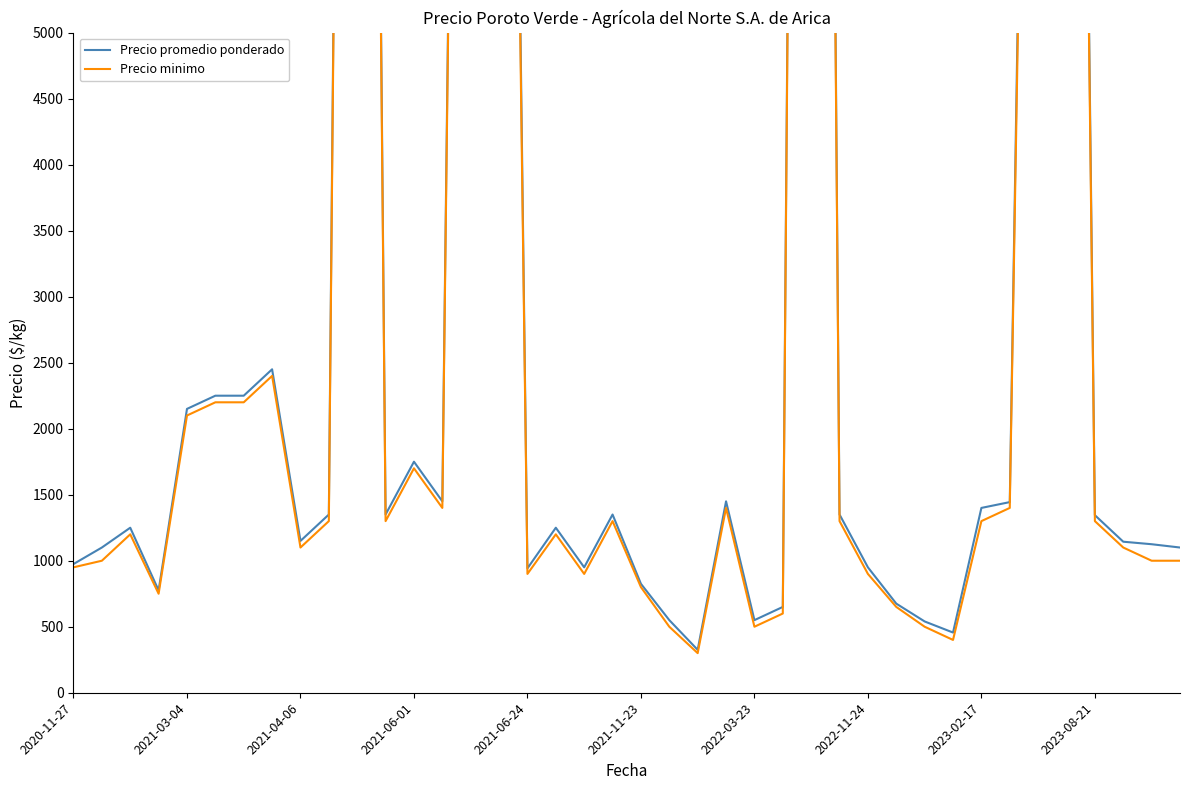

List the series in order of their overall mean, lowest first.

Precio minimo, Precio promedio ponderado